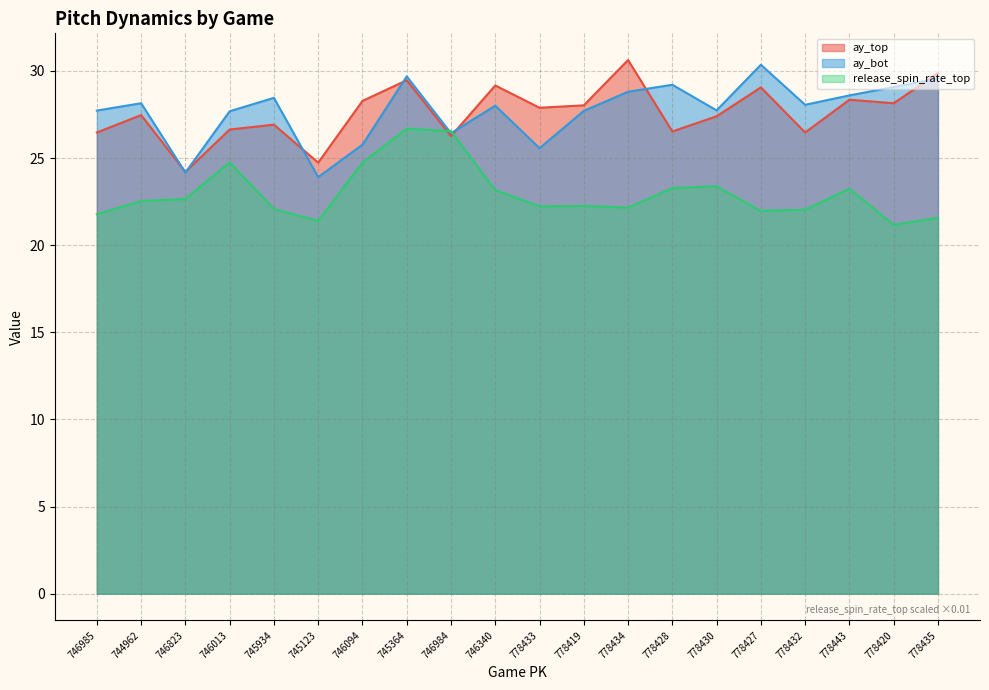

At which label is ay_top closest to 27?

745934